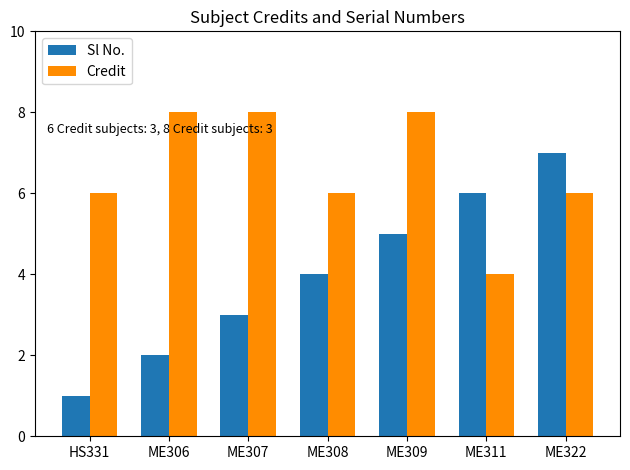

What is the label of the 5th bar from the left?

ME309